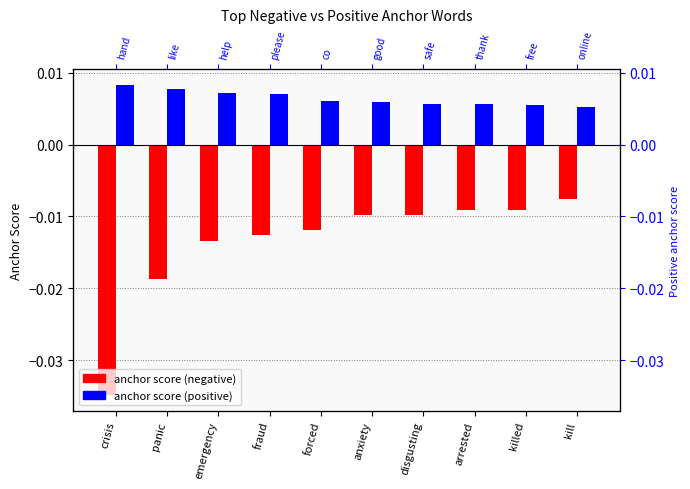

Between anxiety and kill, which is larger?

kill